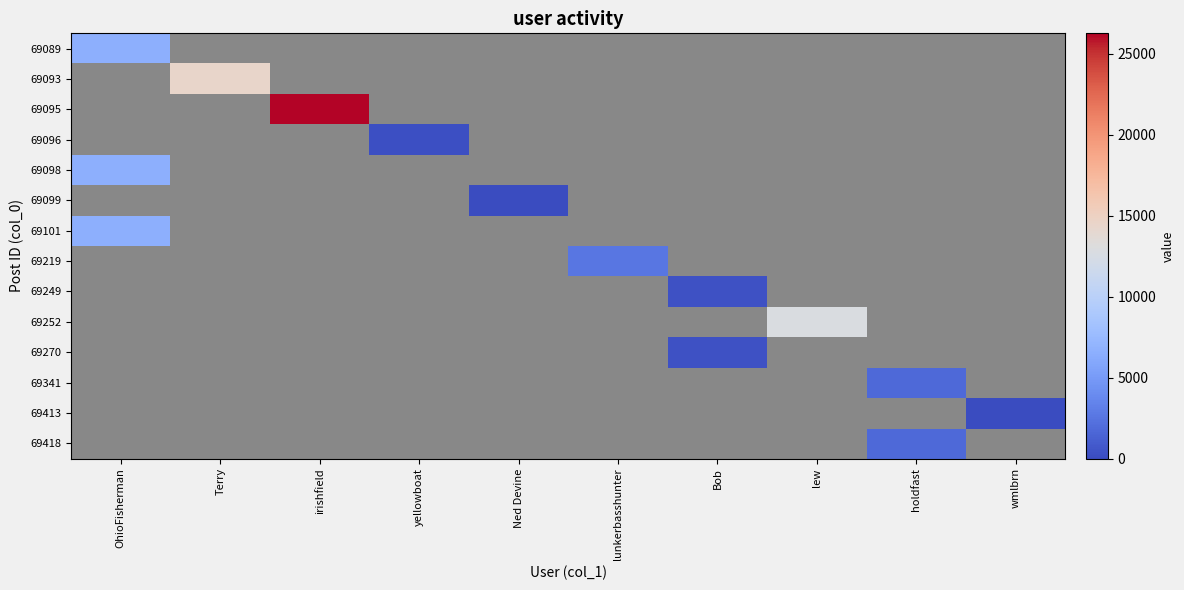

At Ned Devine, list the series in order from largest to smallest.

69089, 69093, 69095, 69096, 69098, 69099, 69101, 69219, 69249, 69252, 69270, 69341, 69413, 69418